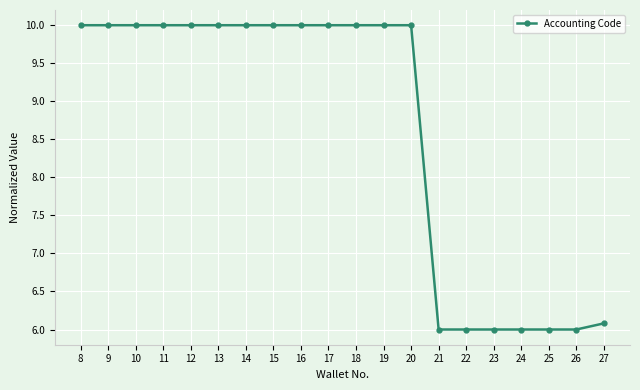

Read the value at 25.

6.0